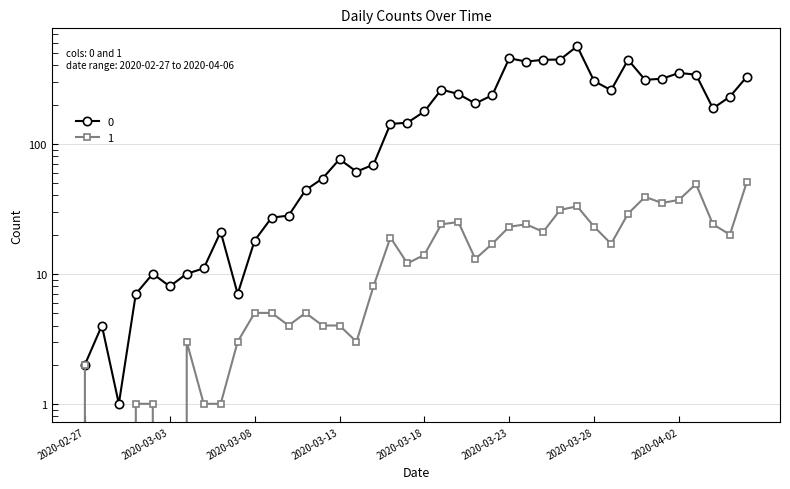

Reading left to right, what are all the values shown in this chart?

0: 2020-02-27=2	2020-02-28=4	2020-02-29=1	2020-03-01=7	2020-03-02=10	2020-03-03=8	2020-03-04=10	2020-03-05=11	2020-03-06=21	2020-03-07=7	2020-03-08=18	2020-03-09=27	2020-03-10=28	2020-03-11=44	2020-03-12=54	2020-03-13=76	2020-03-14=61	2020-03-15=69	2020-03-16=142	2020-03-17=145	2020-03-18=177	2020-03-19=261	2020-03-20=241	2020-03-21=204	2020-03-22=236	2020-03-23=454	2020-03-24=428	2020-03-25=442	2020-03-26=444	2020-03-27=562	2020-03-28=303	2020-03-29=258	2020-03-30=442	2020-03-31=310	2020-04-01=316	2020-04-02=350	2020-04-03=340	2020-04-04=187	2020-04-05=230	2020-04-06=328
1: 2020-02-27=2	2020-02-28=0	2020-02-29=0	2020-03-01=1	2020-03-02=1	2020-03-03=0	2020-03-04=3	2020-03-05=1	2020-03-06=1	2020-03-07=3	2020-03-08=5	2020-03-09=5	2020-03-10=4	2020-03-11=5	2020-03-12=4	2020-03-13=4	2020-03-14=3	2020-03-15=8	2020-03-16=19	2020-03-17=12	2020-03-18=14	2020-03-19=24	2020-03-20=25	2020-03-21=13	2020-03-22=17	2020-03-23=23	2020-03-24=24	2020-03-25=21	2020-03-26=31	2020-03-27=33	2020-03-28=23	2020-03-29=17	2020-03-30=29	2020-03-31=39	2020-04-01=35	2020-04-02=37	2020-04-03=49	2020-04-04=24	2020-04-05=20	2020-04-06=51